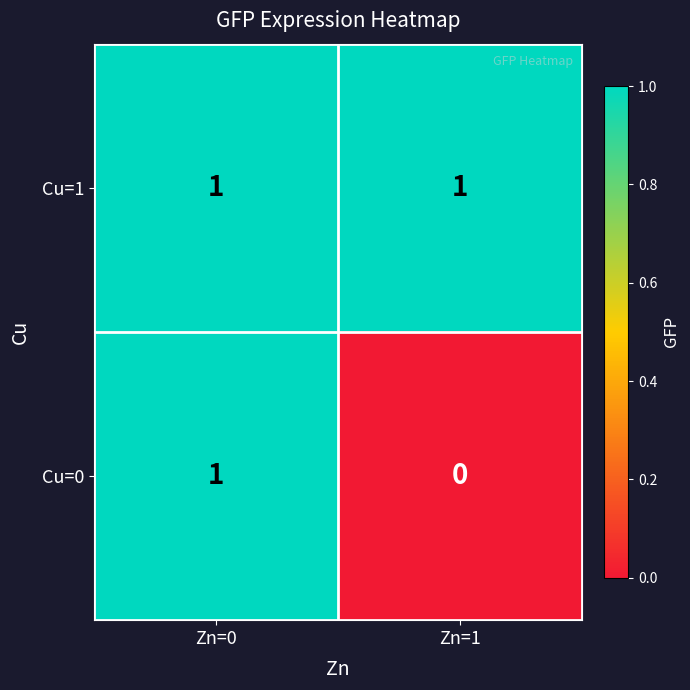

Which series has the largest range (max minus min)?

Cu=0